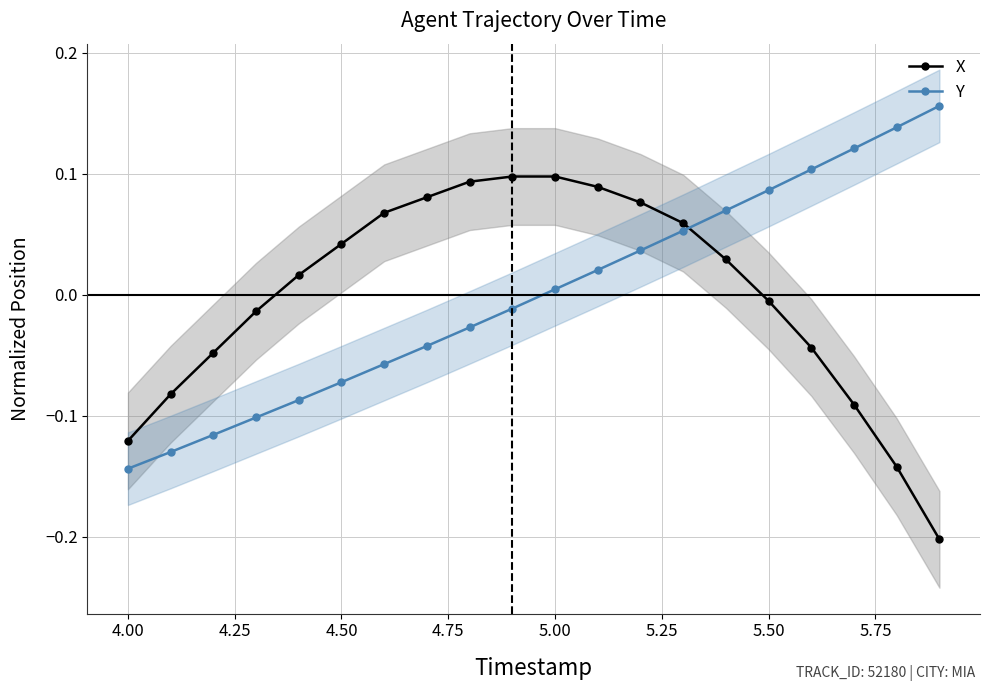

Which series ends up on top after the final intersection of X and Y?

Y